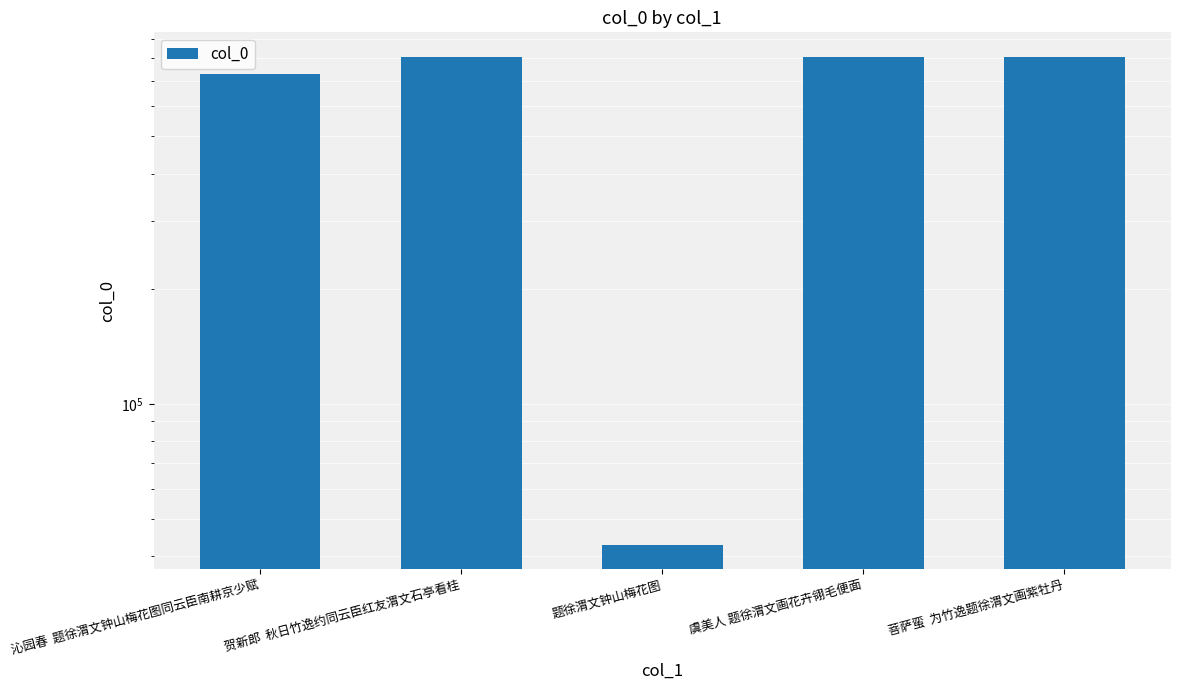

Rank the categories by value from lowest to highest.

题徐渭文钟山梅花图, 沁园春  题徐渭文钟山梅花图同云臣南耕京少赋, 菩萨蛮  为竹逸题徐渭文画紫牡丹, 虞美人 题徐渭文画花卉翎毛便面, 贺新郎  秋日竹逸约同云臣红友渭文石亭看桂